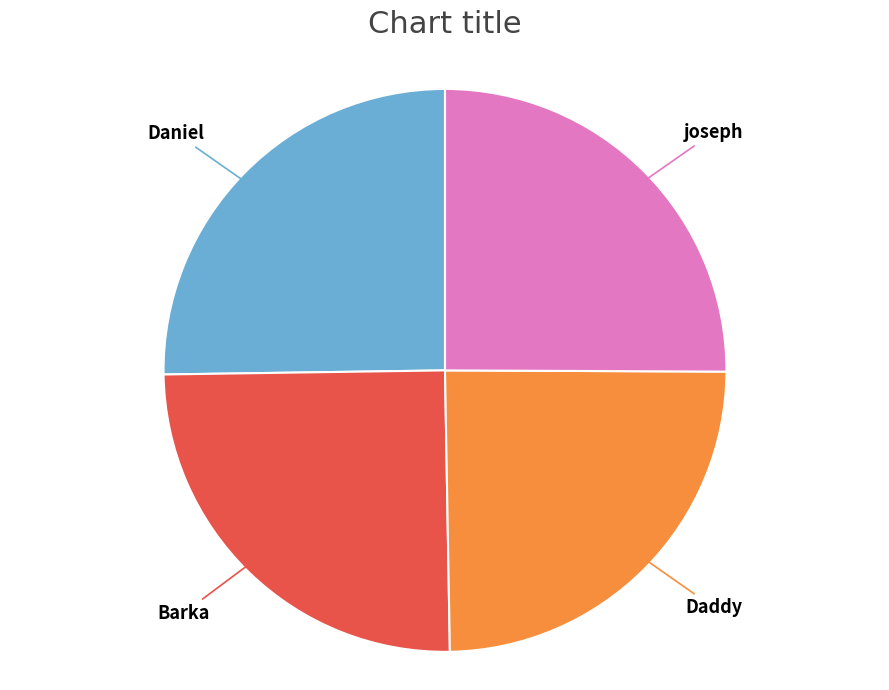

How many slices are in this pie chart?

4